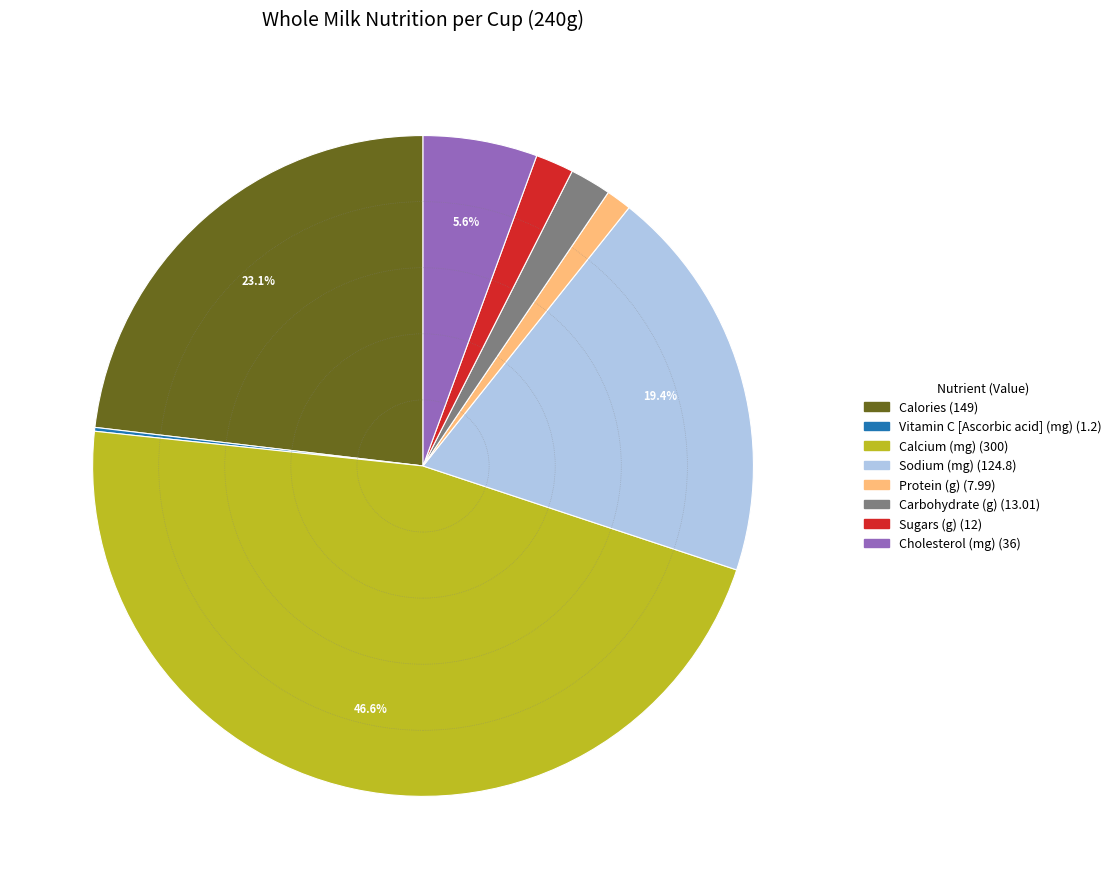

Does Sodium (mg) account for over 50% of the chart?

No